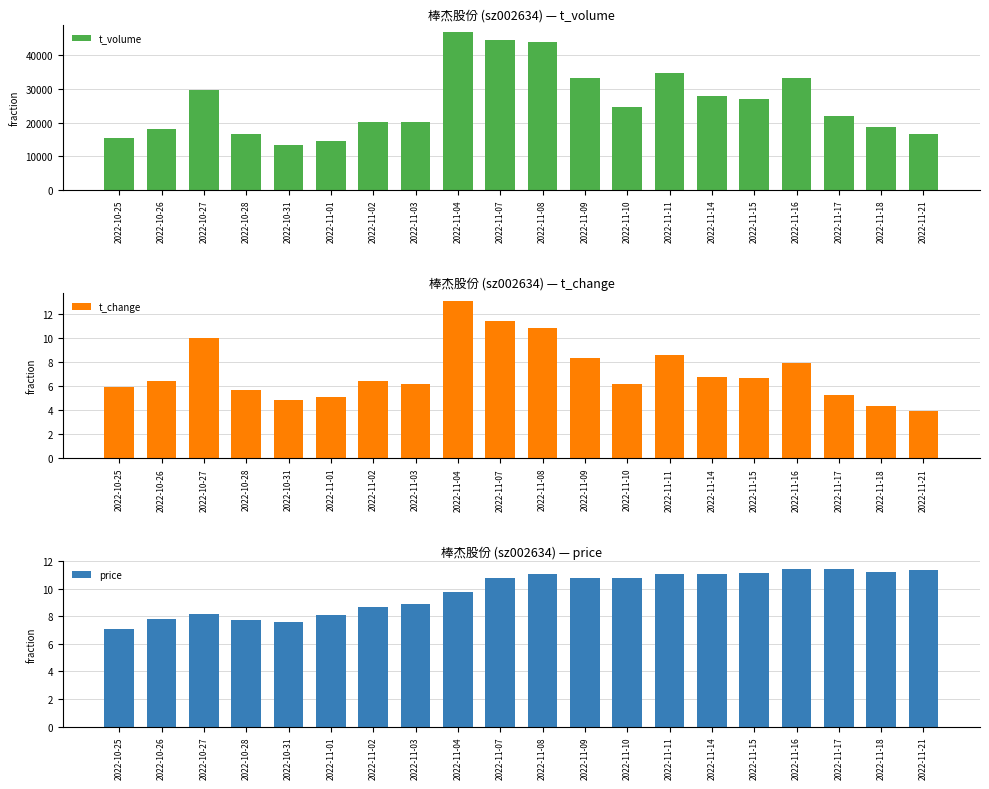

What is the difference between the second highest and second lowest values in the t_change series?

7.0